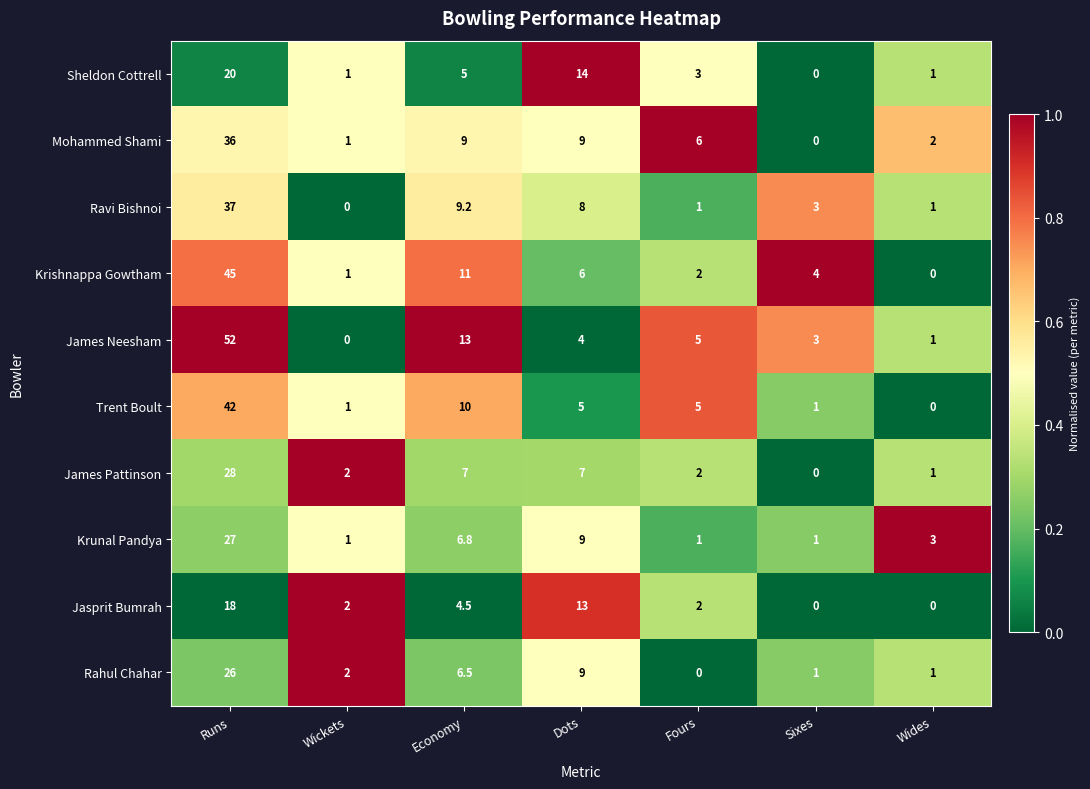

Which series has the widest spread of values?

James Neesham